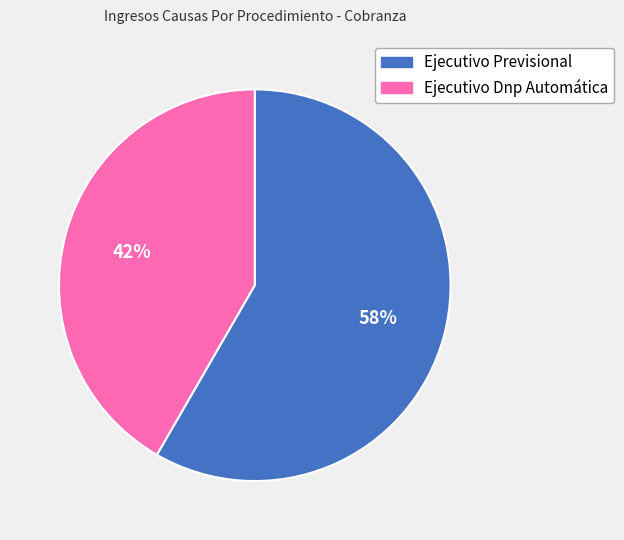

To the nearest percent, what is the average slice percentage?

50%